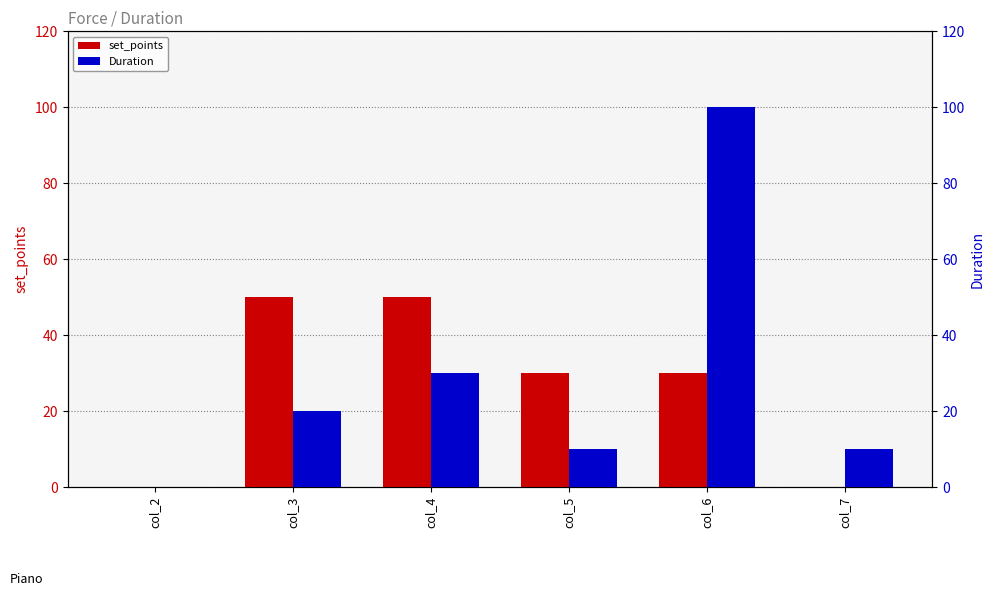

What is the difference between the maximum and minimum values in the set_points series?

50